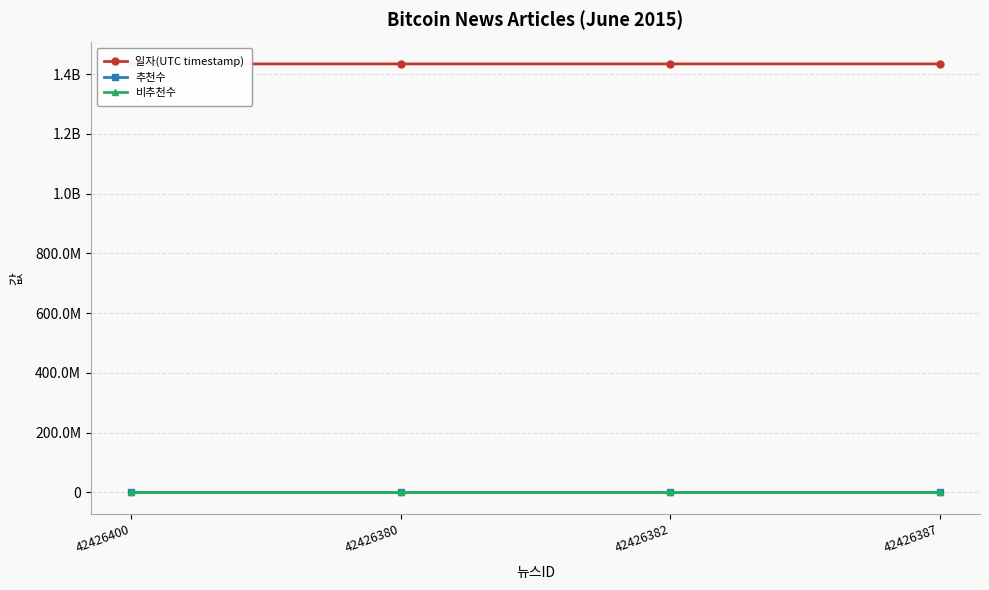

Rank the series at 42426380 from lowest to highest value.

추천수, 비추천수, 일자(UTC timestamp)